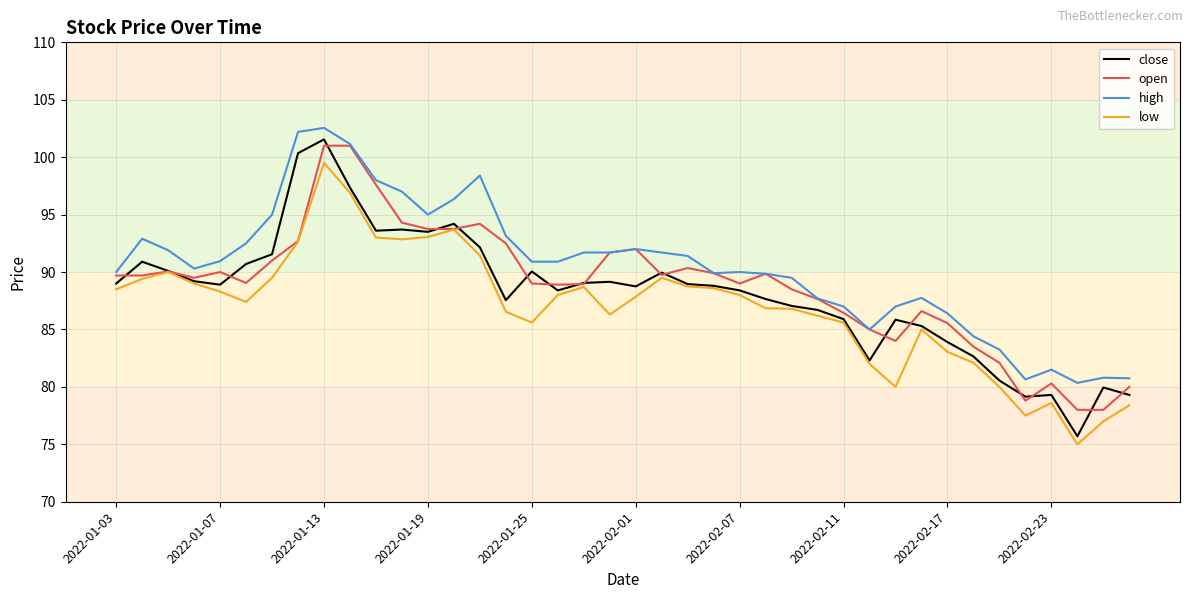

Rank the series by their maximum value, from lowest to highest.

low, open, close, high